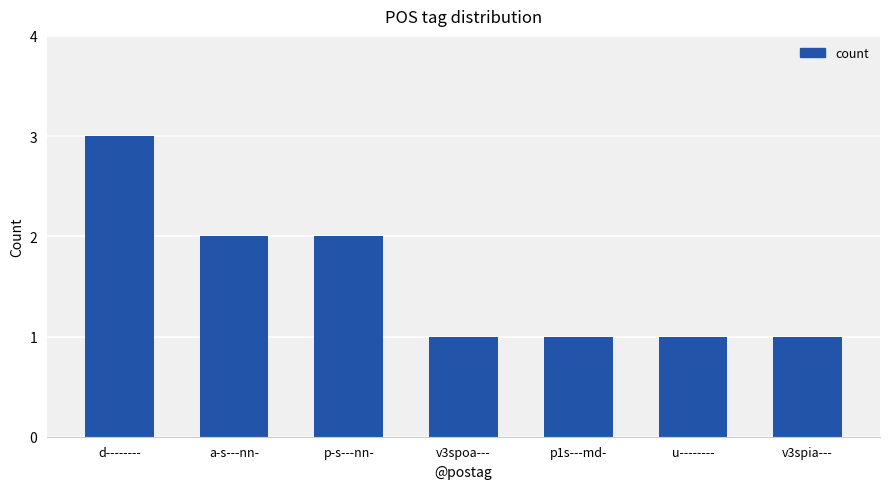

What is the change in value from a-s---nn- to v3spia---?

-1